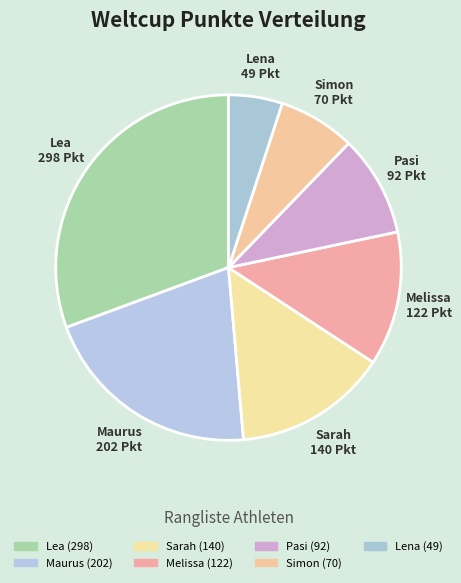

Rank the categories by value from lowest to highest.

Lena, Simon, Pasi, Melissa, Sarah, Maurus, Lea